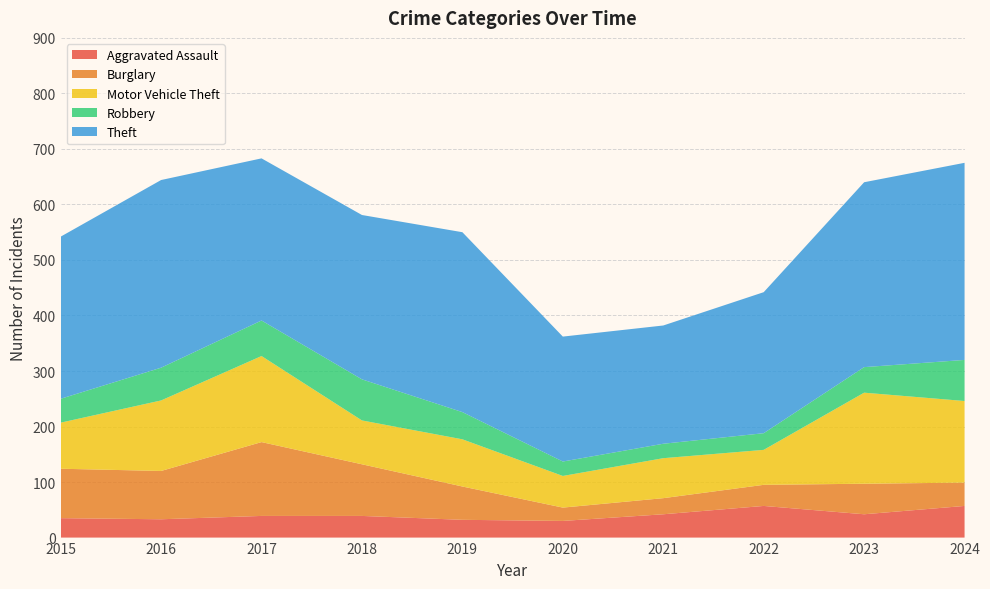

Reading right to left, transcribe all the data shown in this chart.

Aggravated Assault: 57	42	57	42	30	32	39	39	33	35
Burglary: 42	55	38	29	24	60	93	133	87	89
Motor Vehicle Theft: 147	164	63	72	57	85	79	155	127	83
Robbery: 74	46	30	26	26	49	74	64	59	43
Theft: 355	333	254	213	225	324	296	292	338	292